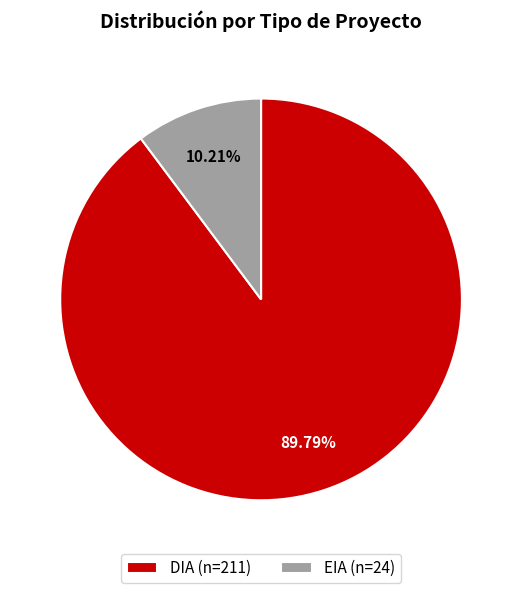

Is DIA (n=211) the majority of the pie?

Yes